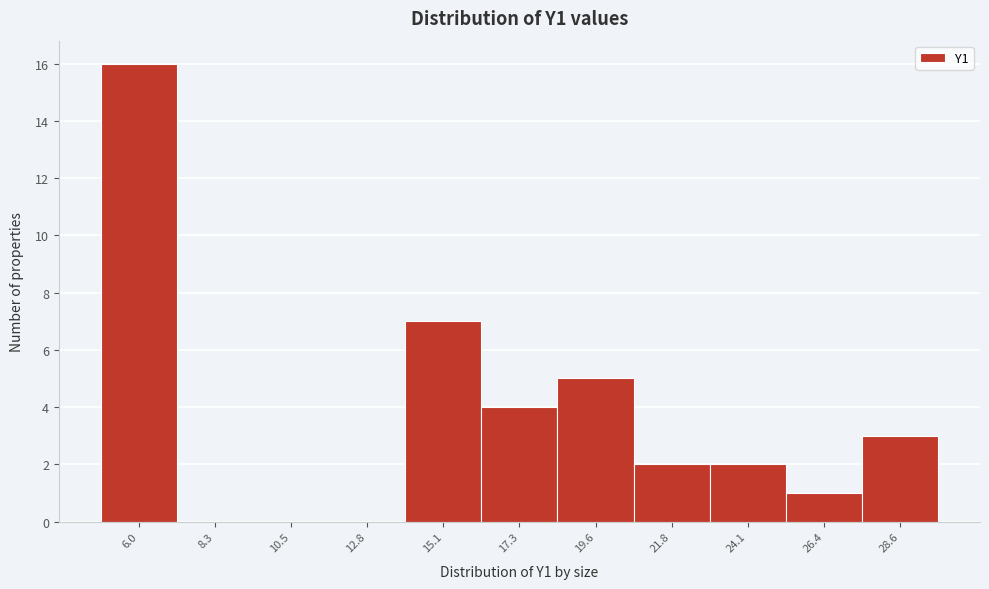

Reading left to right, list all the values displayed in this chart.

6.0=16	8.3=0	10.5=0	12.8=0	15.1=7	17.3=4	19.6=5	21.8=2	24.1=2	26.4=1	28.6=3